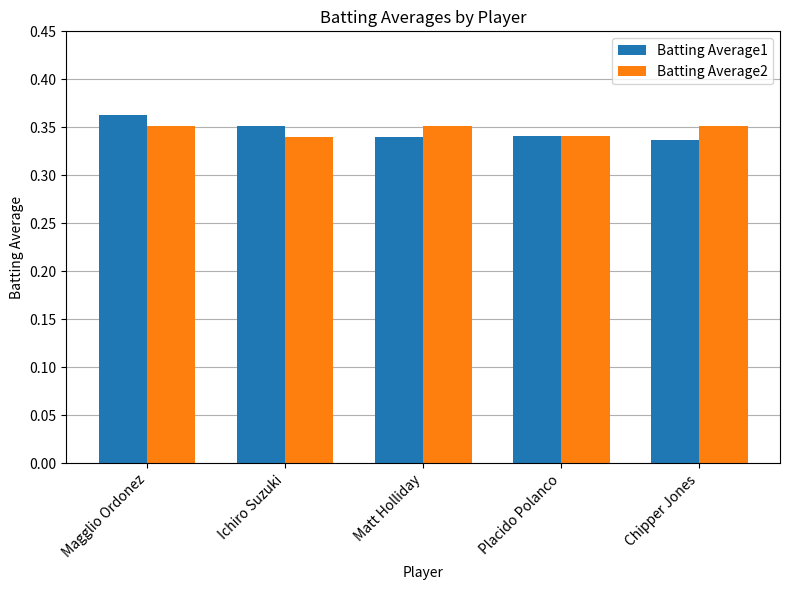

What position from the left is Ichiro Suzuki?

2